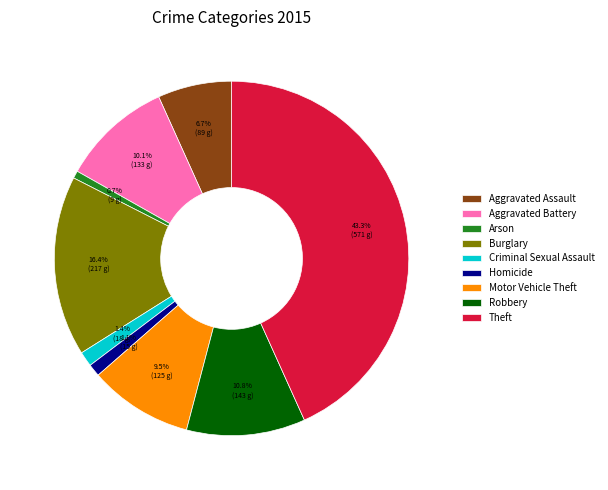

Which category has the biggest portion of the pie?

Theft